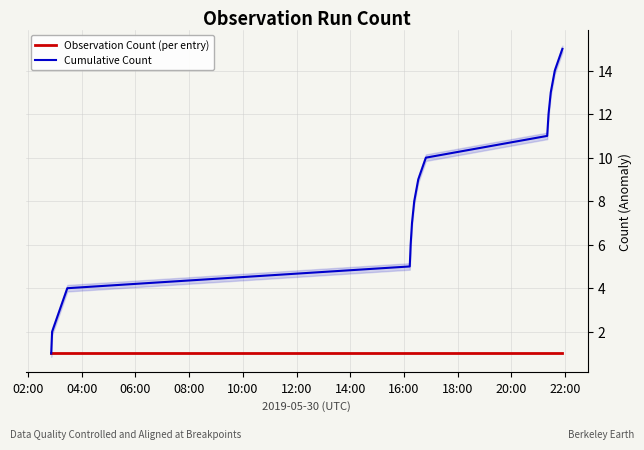

What is the maximum value for Cumulative Count?

15